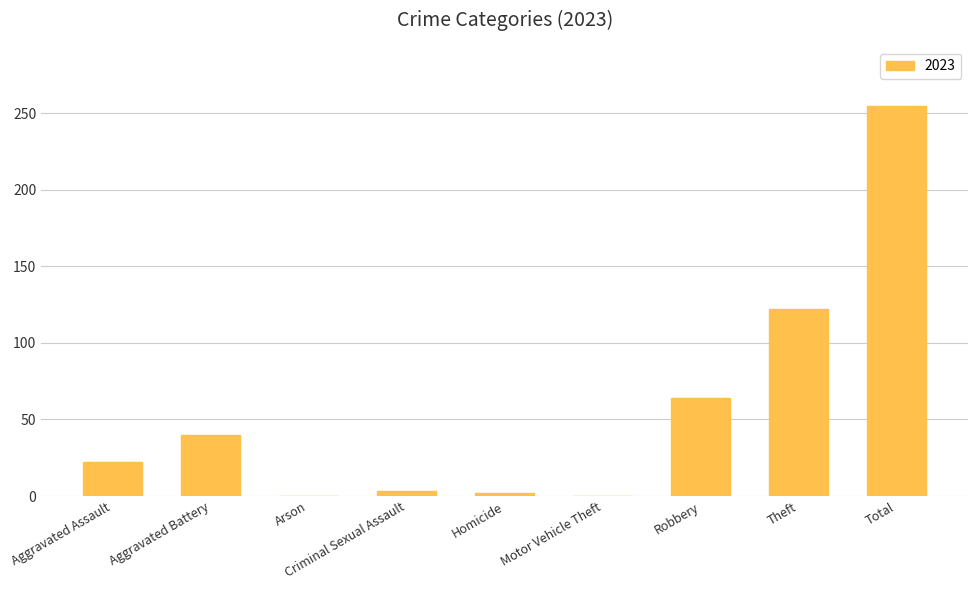

At which category does the chart reach its peak across all series?

Total